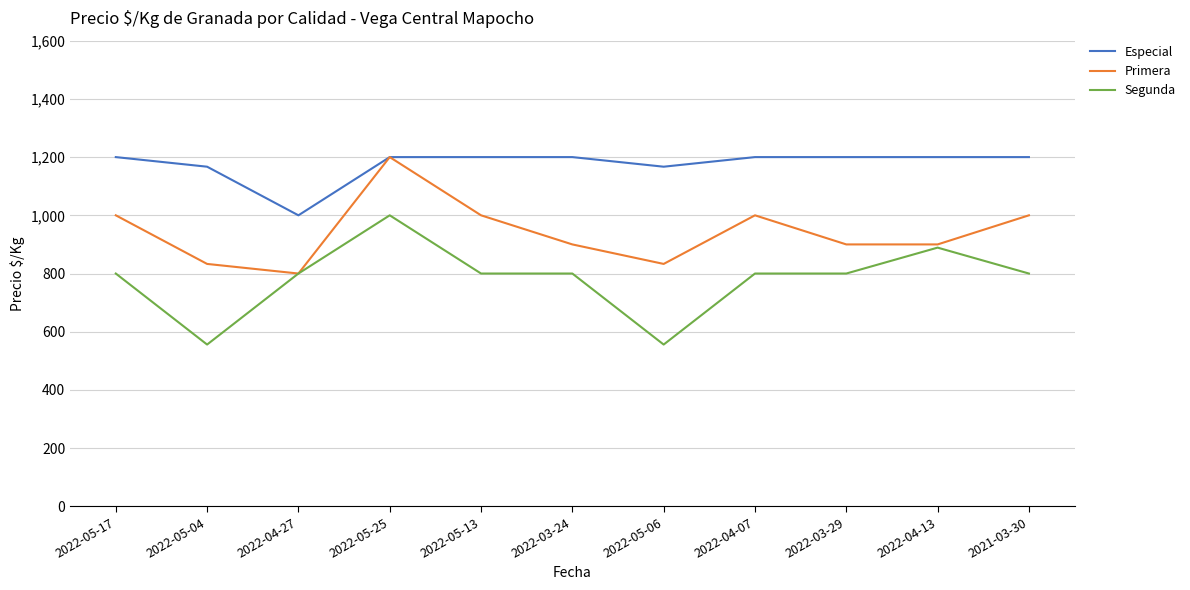

The value of Especial at 2022-04-13 is 1200. True or false?

True